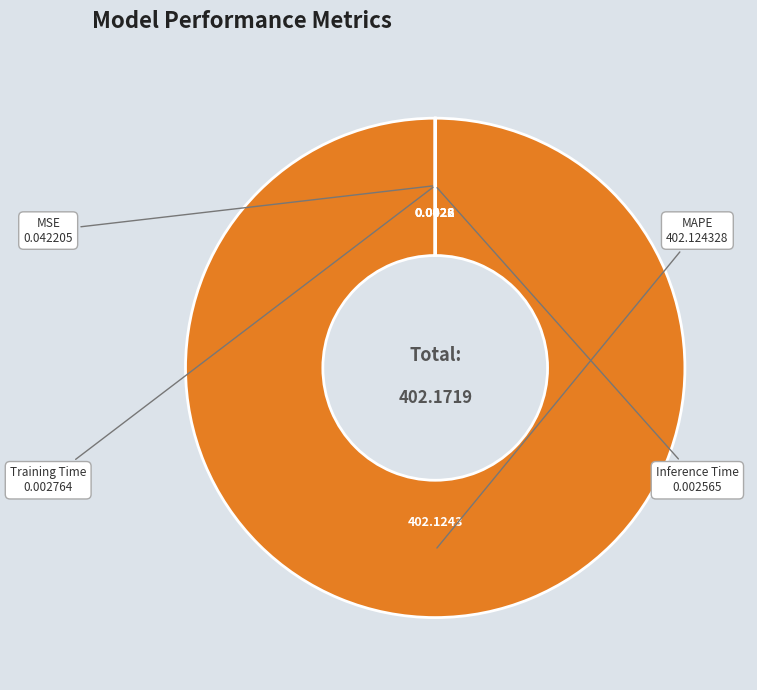

What is the largest slice in the pie chart?

MAPE